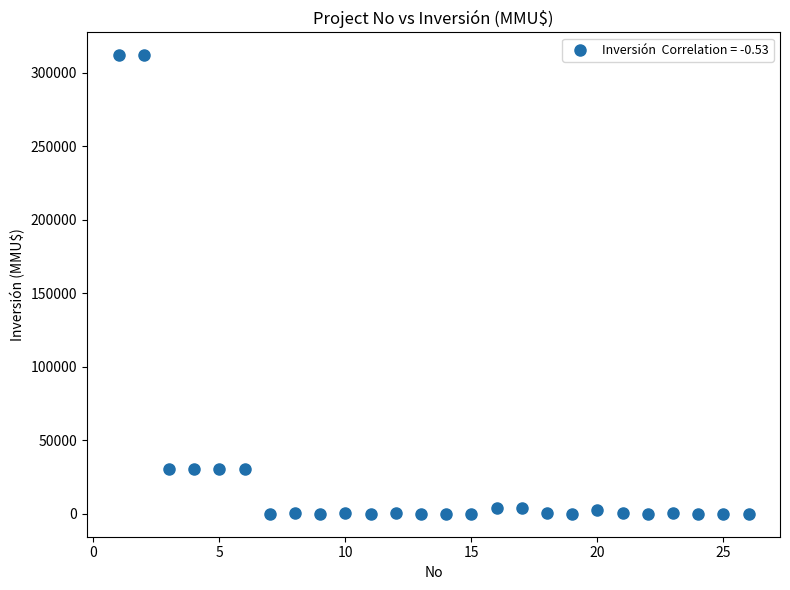

What is the range of X values (max minus min)?

25